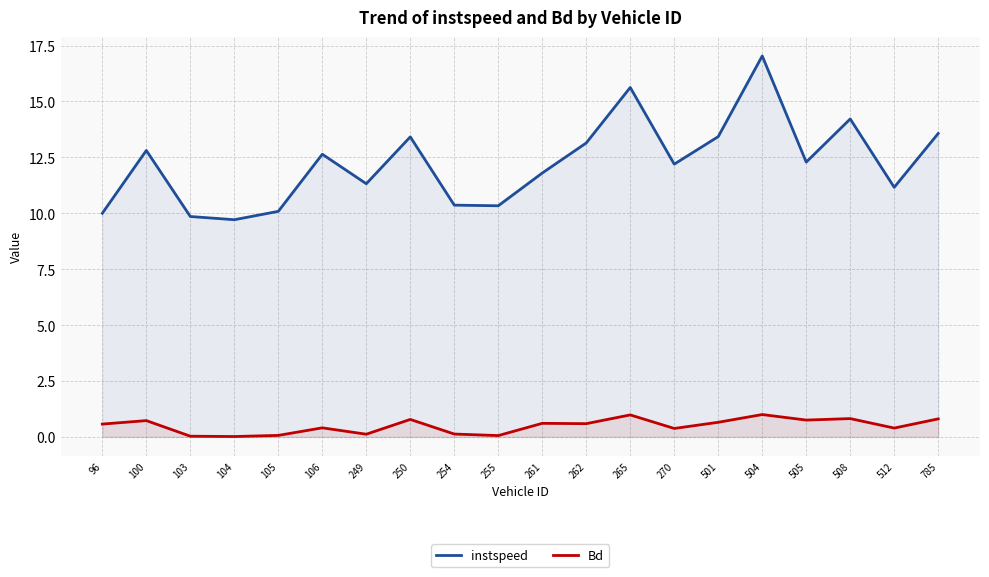

What is the value of the Bd point at the 10th from the left?

0.1